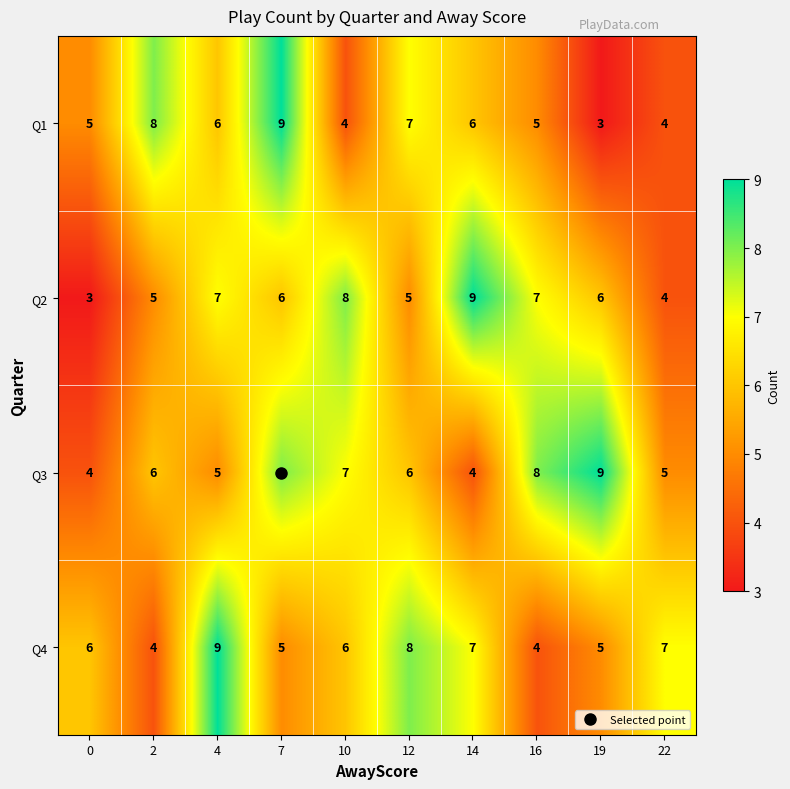

What is the approximate value of Q4 at 22?

7